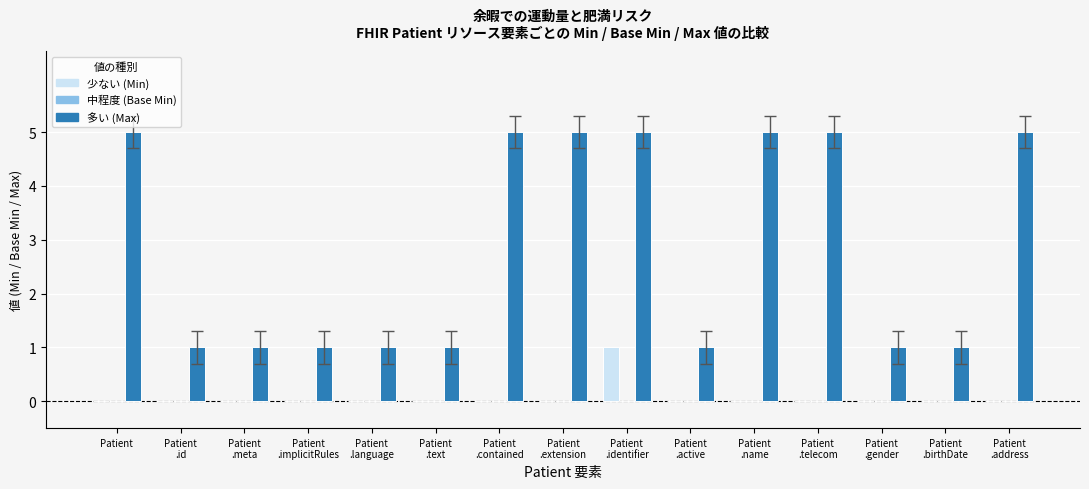

What is the total value across all series at Patient?

5